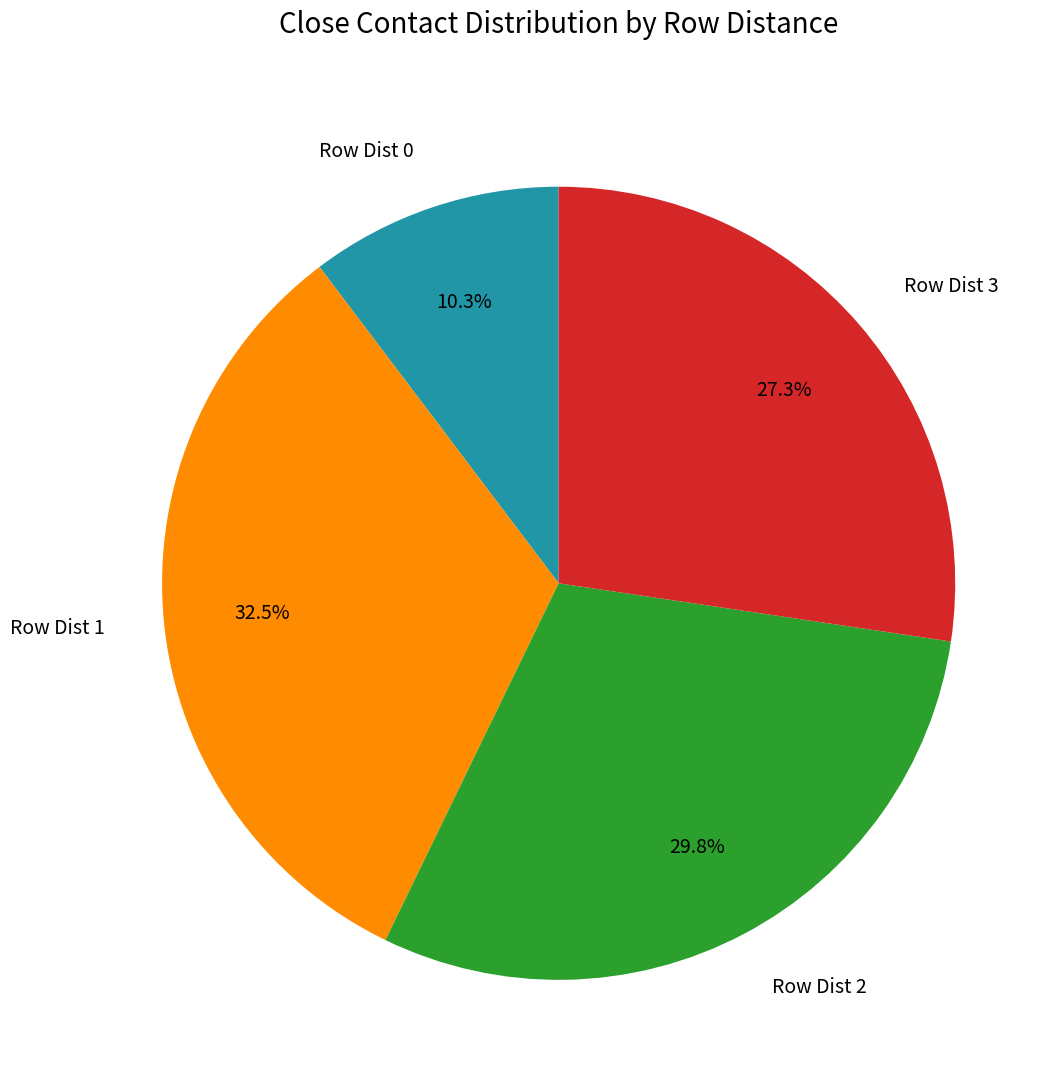

Is it true that Row Dist 3 is 27% of the pie?

True